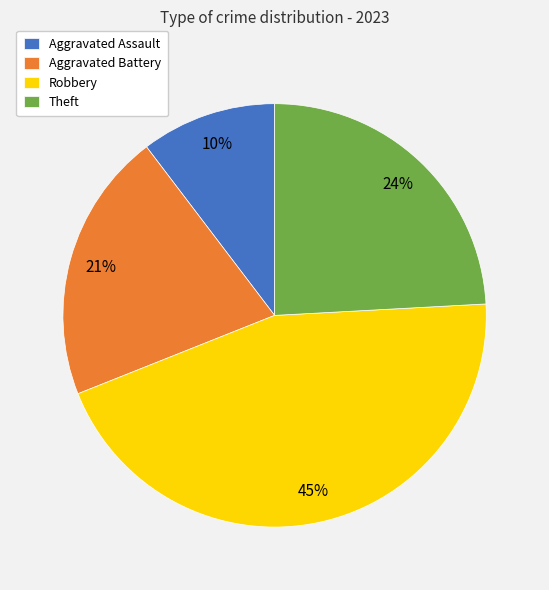

The Aggravated Assault slice represents 1% of the pie. True or false?

False